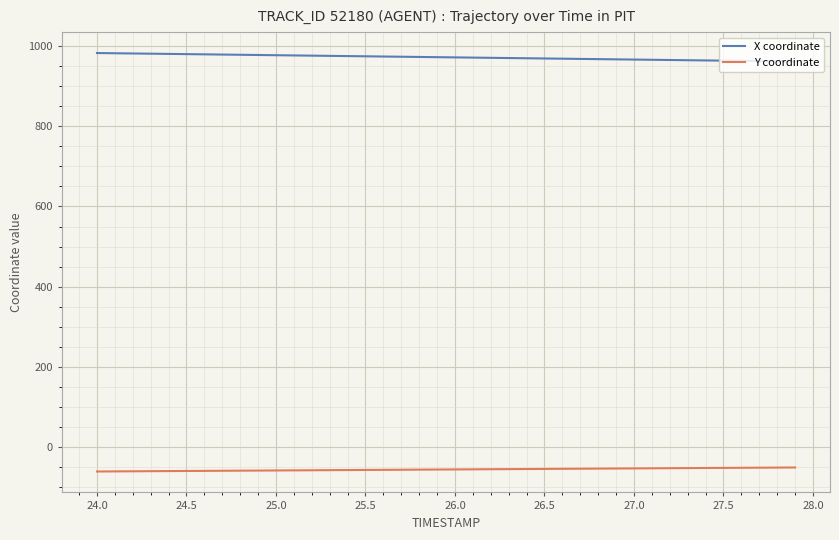

What are all the series names shown in the legend?

X coordinate, Y coordinate